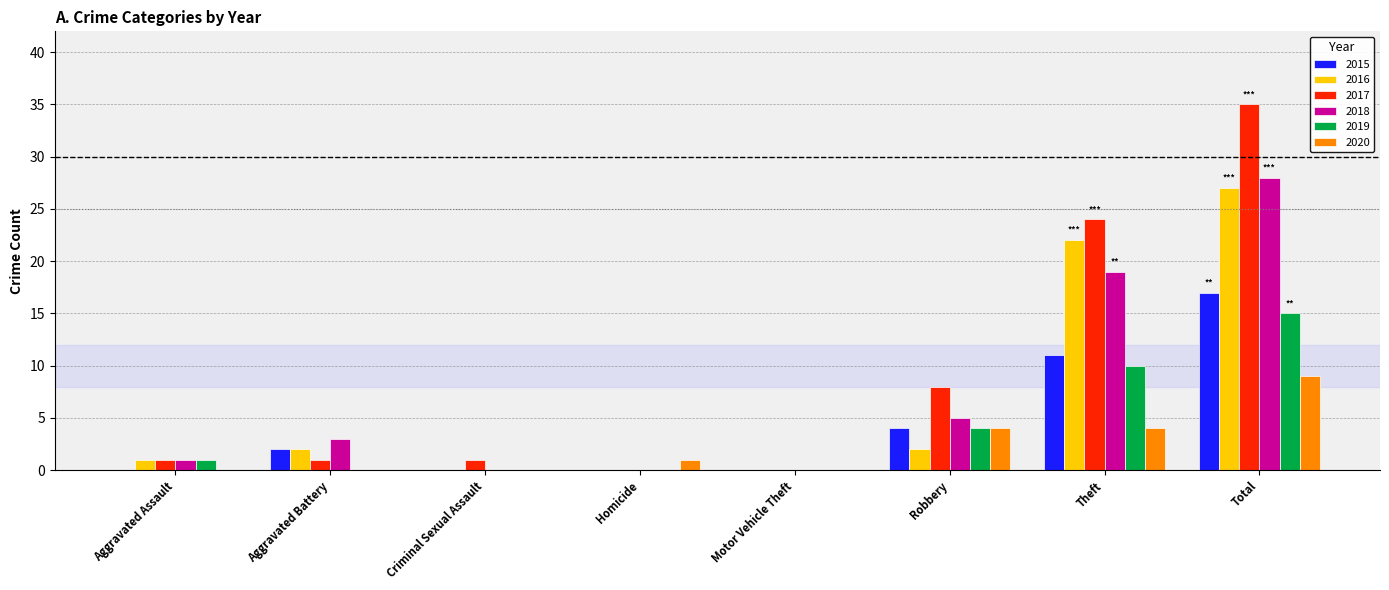

What are all the series names shown in the legend?

2015, 2016, 2017, 2018, 2019, 2020